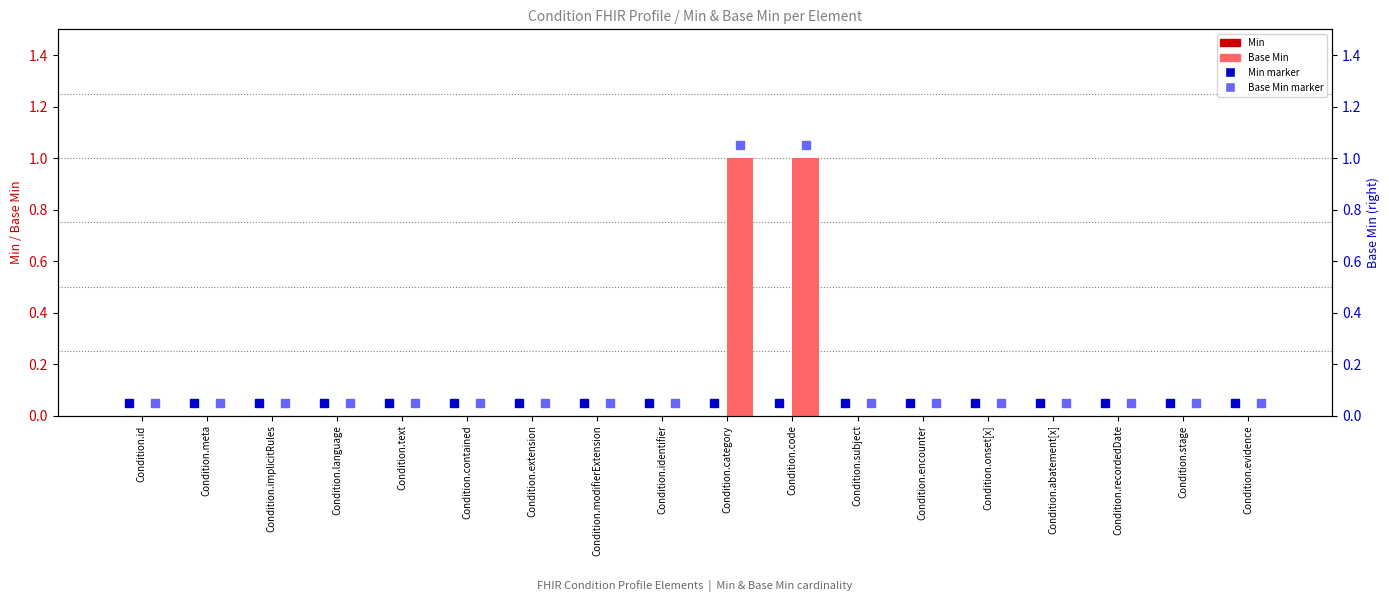

What is the label of the 17th bar from the left?

Condition.stage